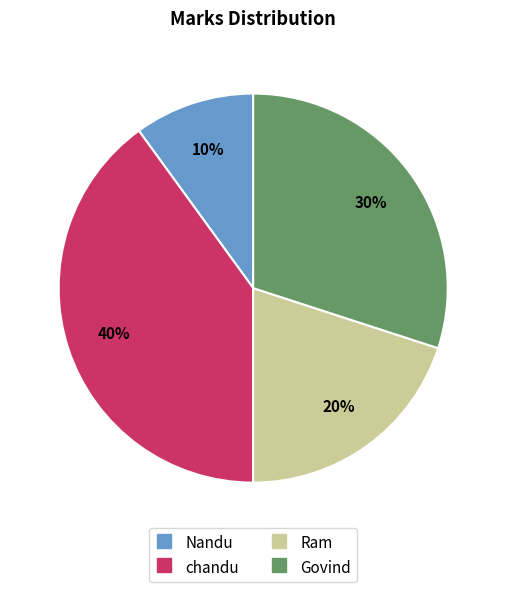

How many slices are in this pie chart?

4